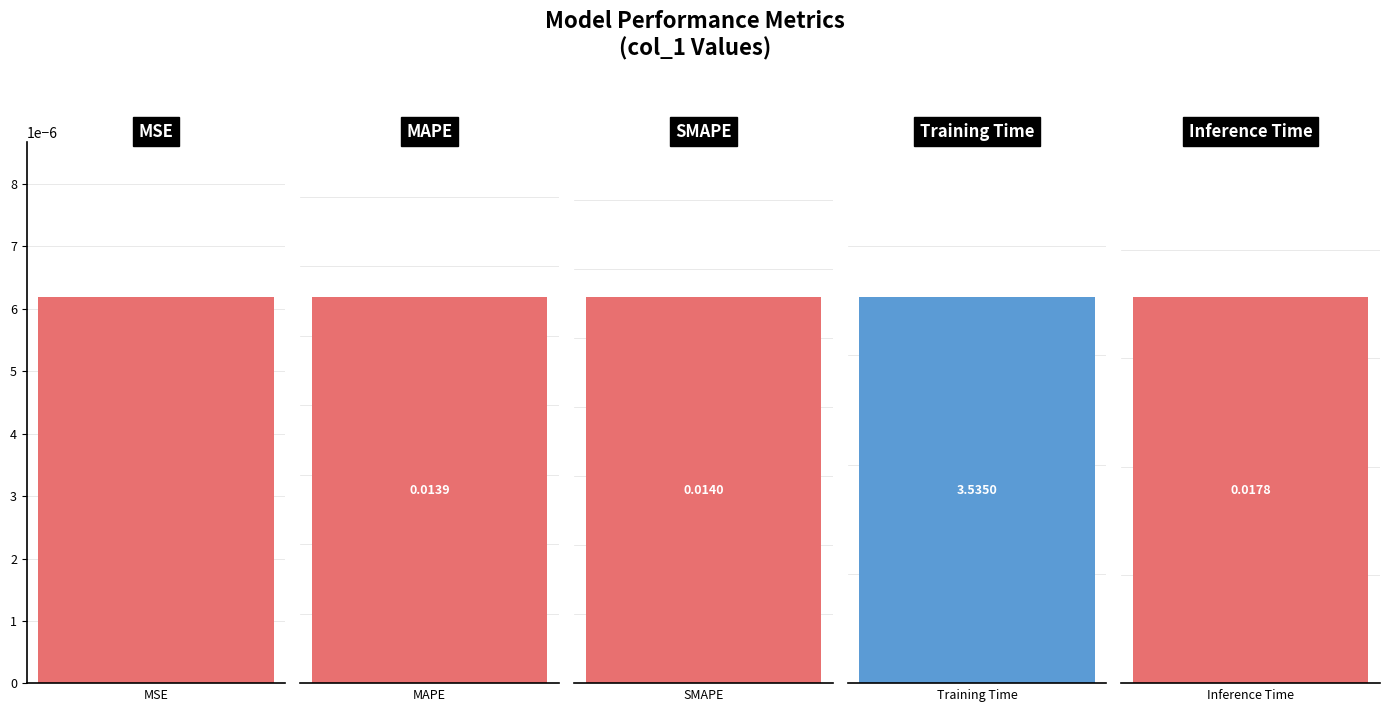

What is the value of the 4th bar from the left?

3.5